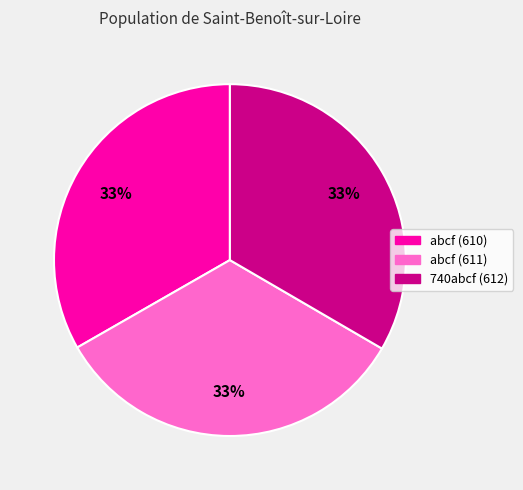

To the nearest percent, what is the combined percentage of abcf (611) and 740abcf (612)?

67%